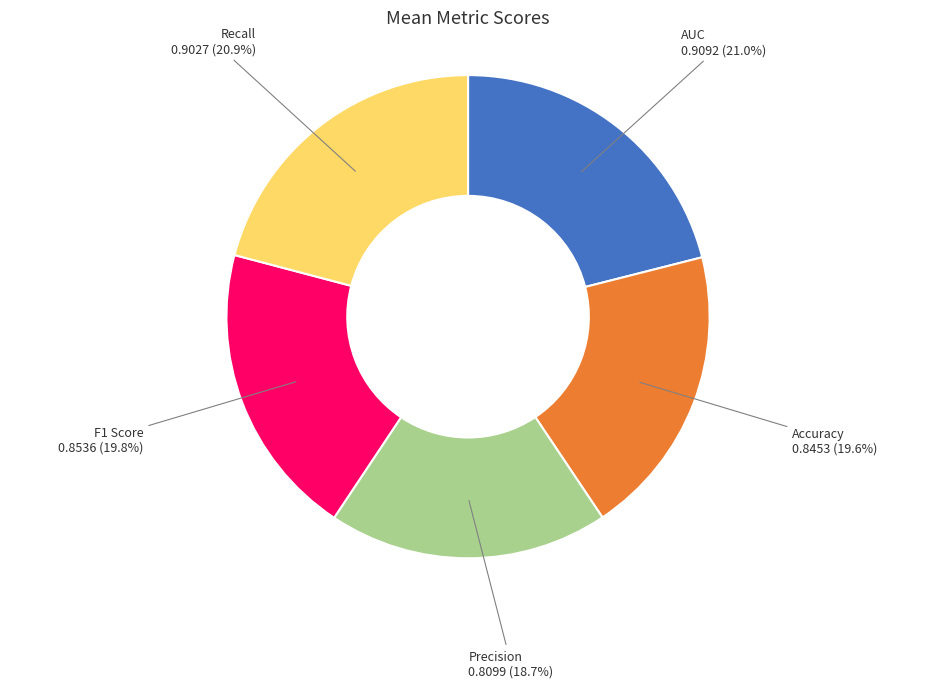

The Accuracy slice represents 20% of the pie. True or false?

True